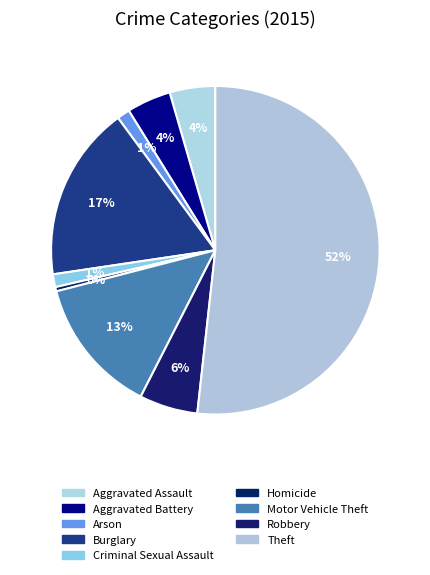

To the nearest percent, what is the combined percentage of Motor Vehicle Theft and Burglary?

31%